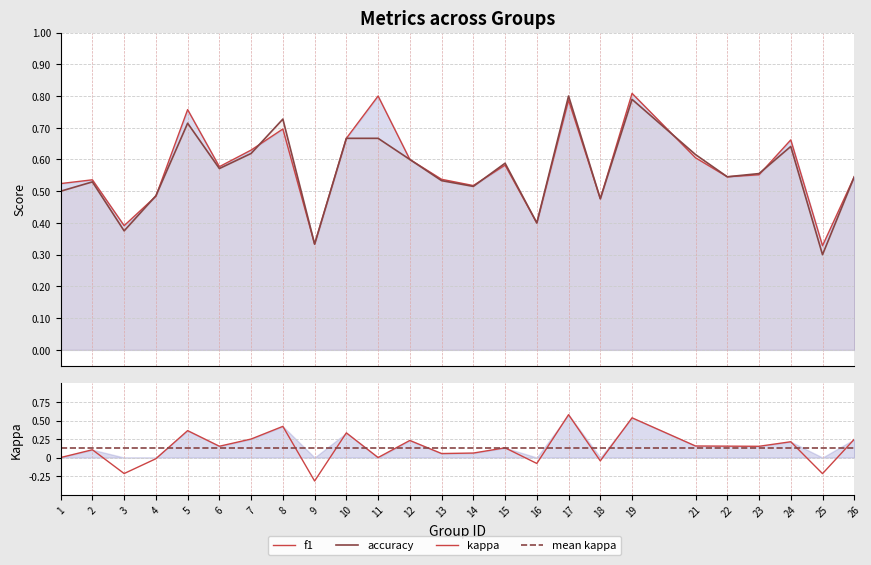

At which category does accuracy reach its first local valley?

3